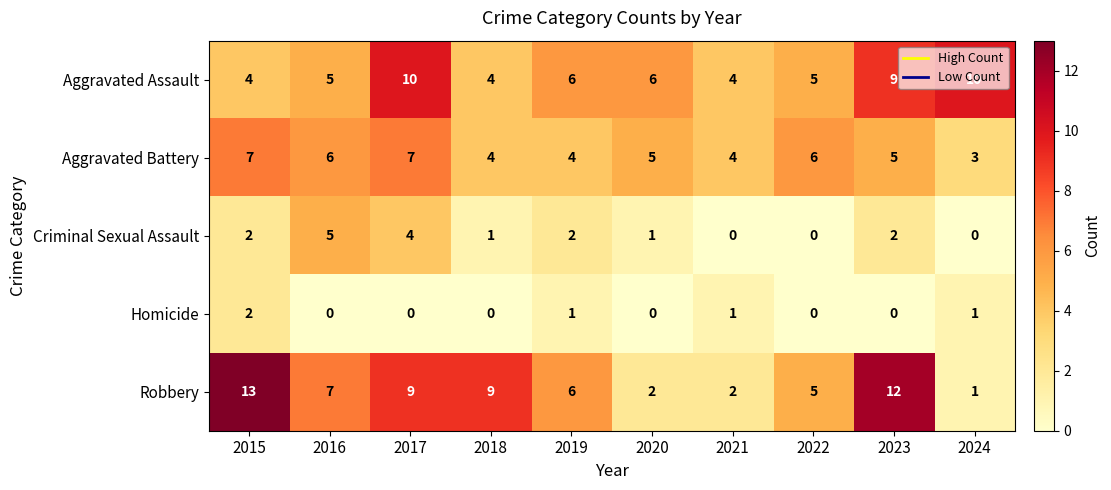

Which series has the largest total across all categories?

Robbery